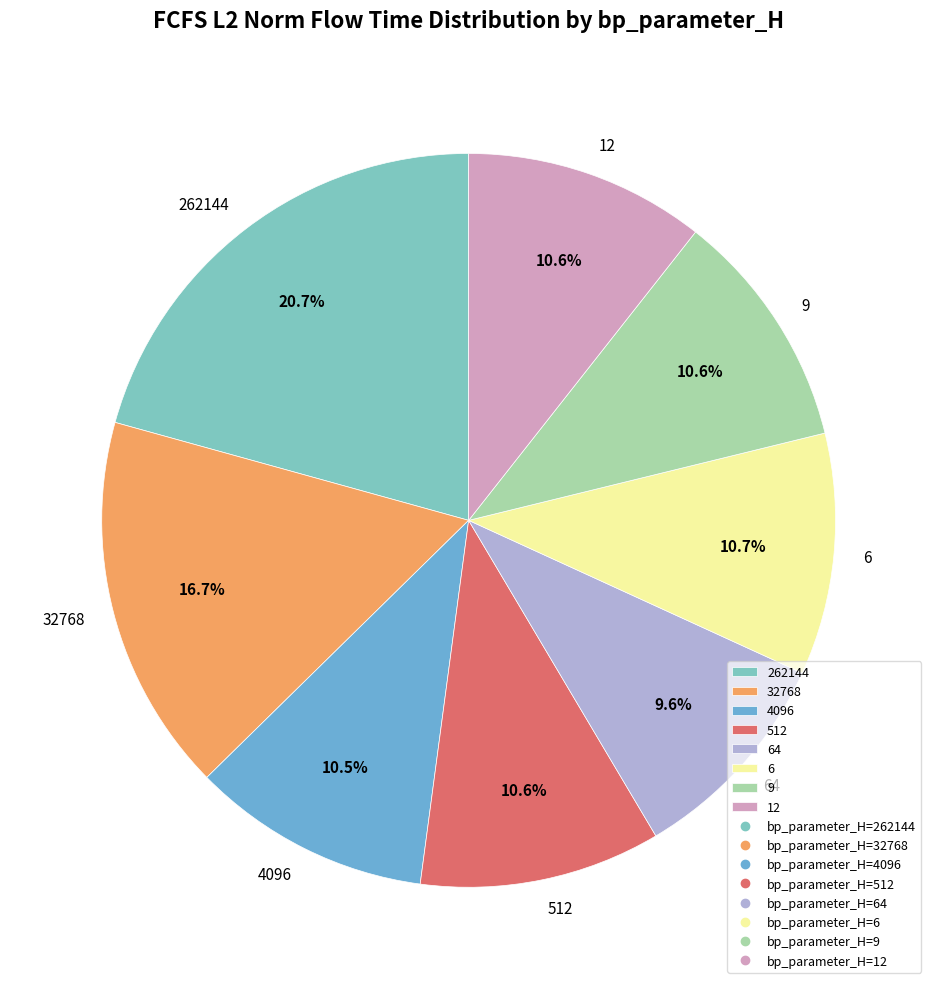

Is the sum of 12 and 4096 greater than half?

No